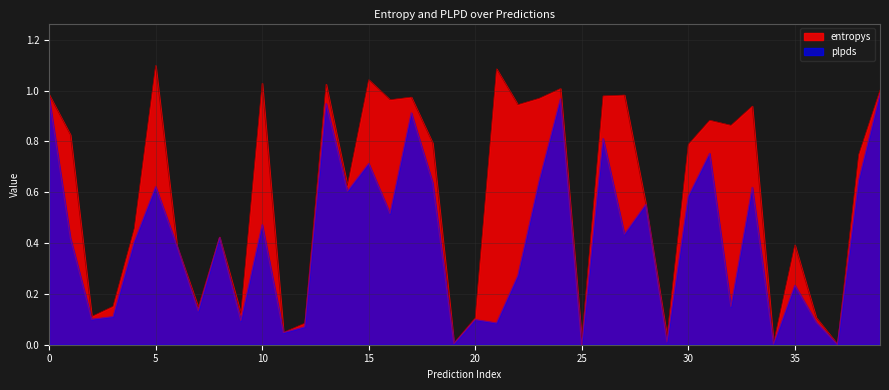

How many points are higher than both their immediate neighbors (excluding endpoints)?

13